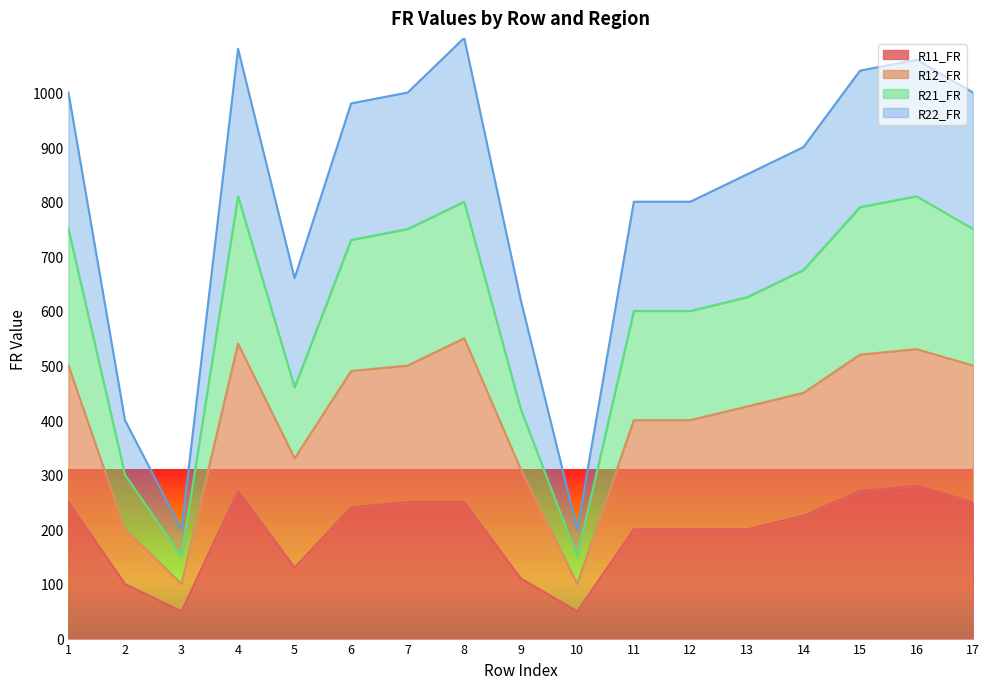

At which category does the chart reach its minimum across all series?

3